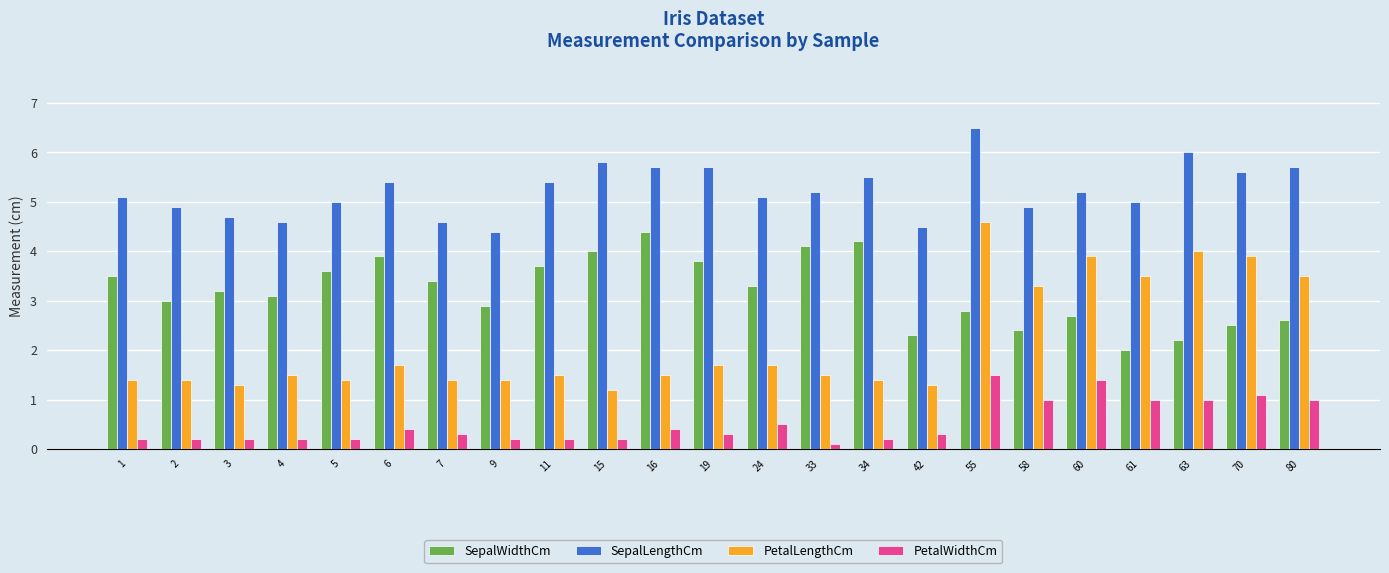

What is the approximate value of SepalWidthCm at 58?

2.4